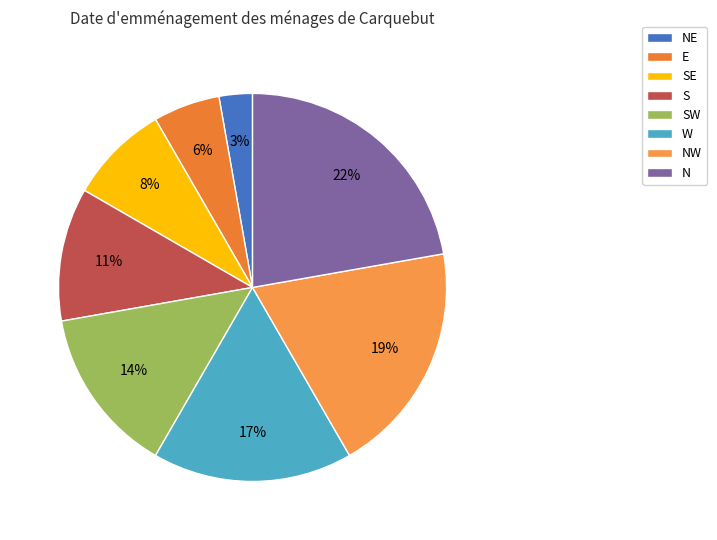

True or false: E accounts for 18% of the total.

False